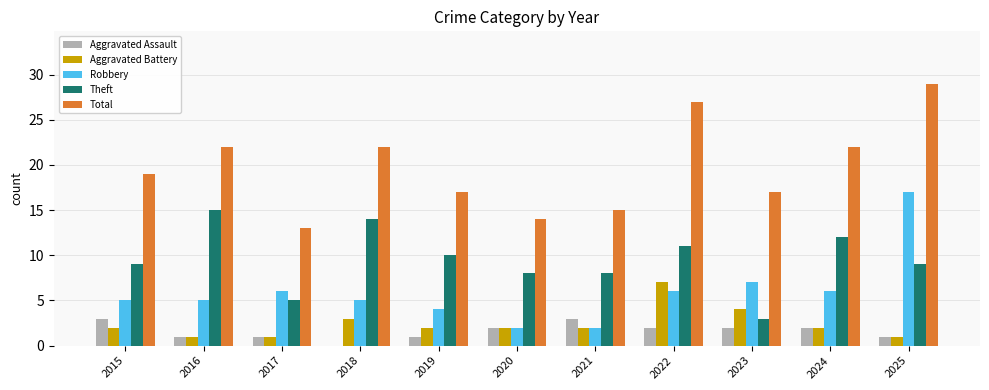

Is the value of Total at 2019 greater than the value of Aggravated Assault at 2018?

Yes